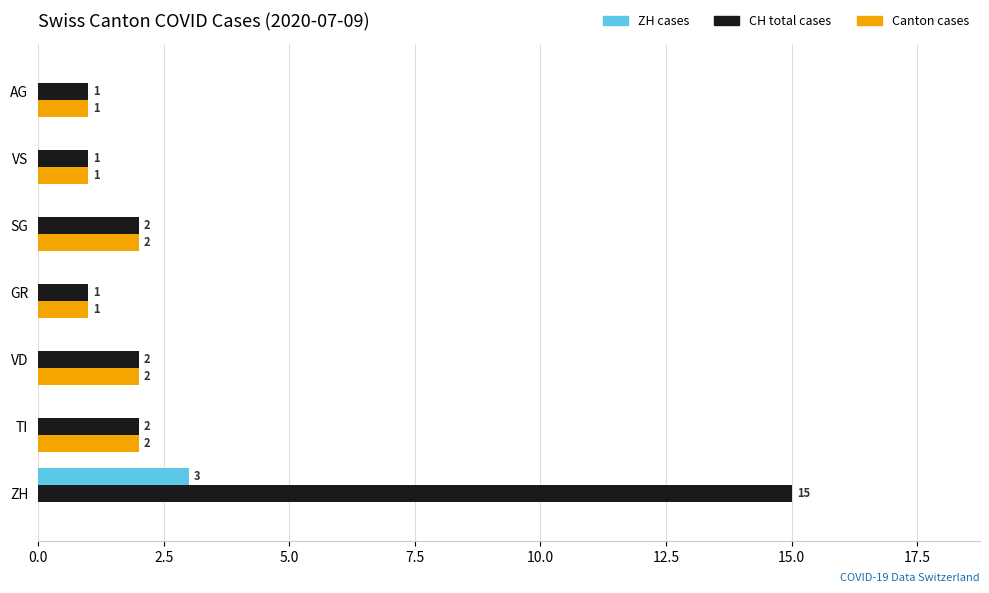

Is it true that CH total cases equals 15 at ZH?

True